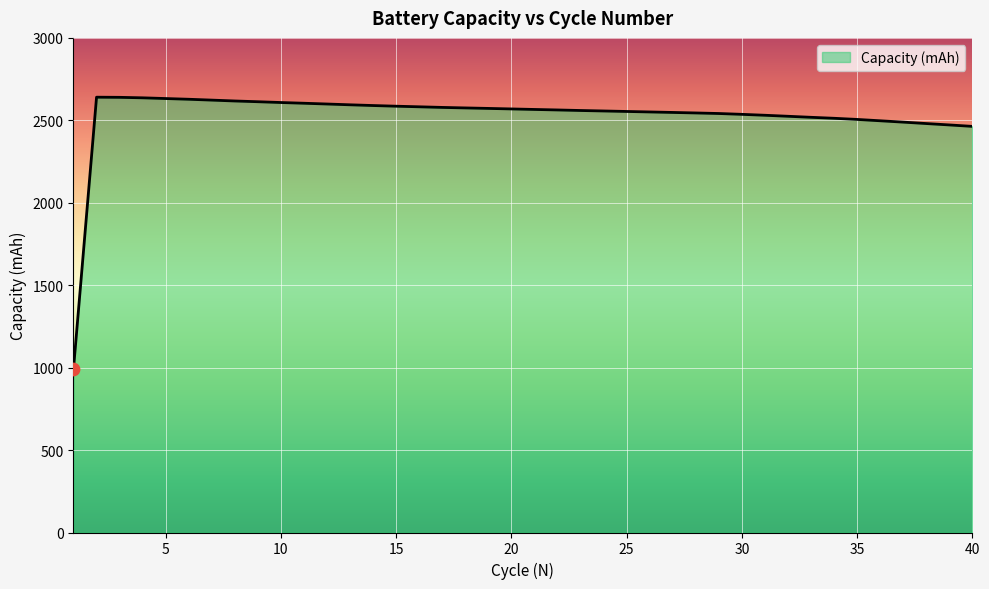

What is the difference between the maximum and minimum values?

1647.6